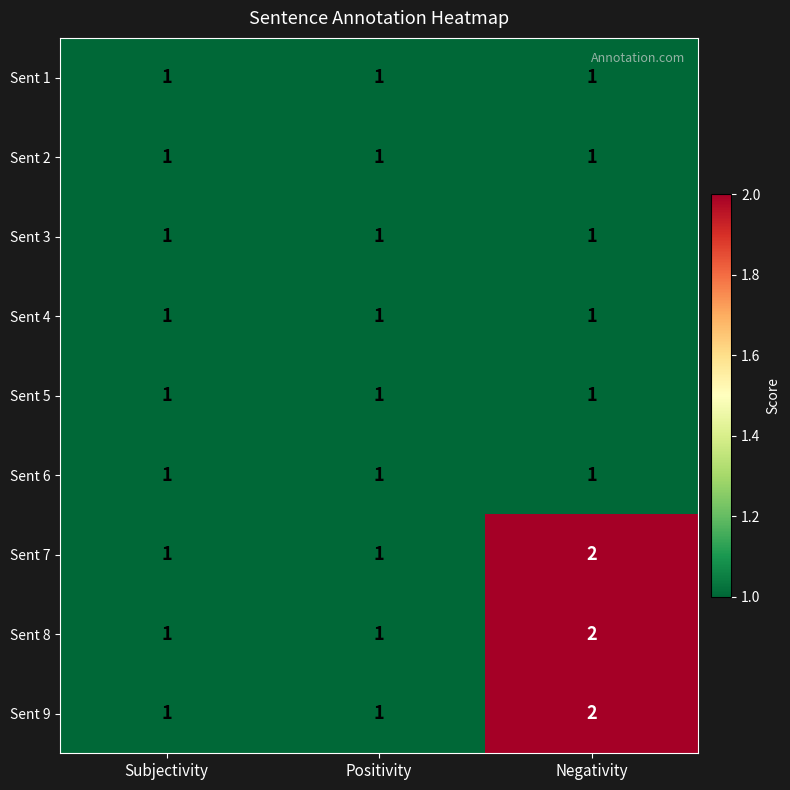

At which category is the sum across all series the highest?

Negativity